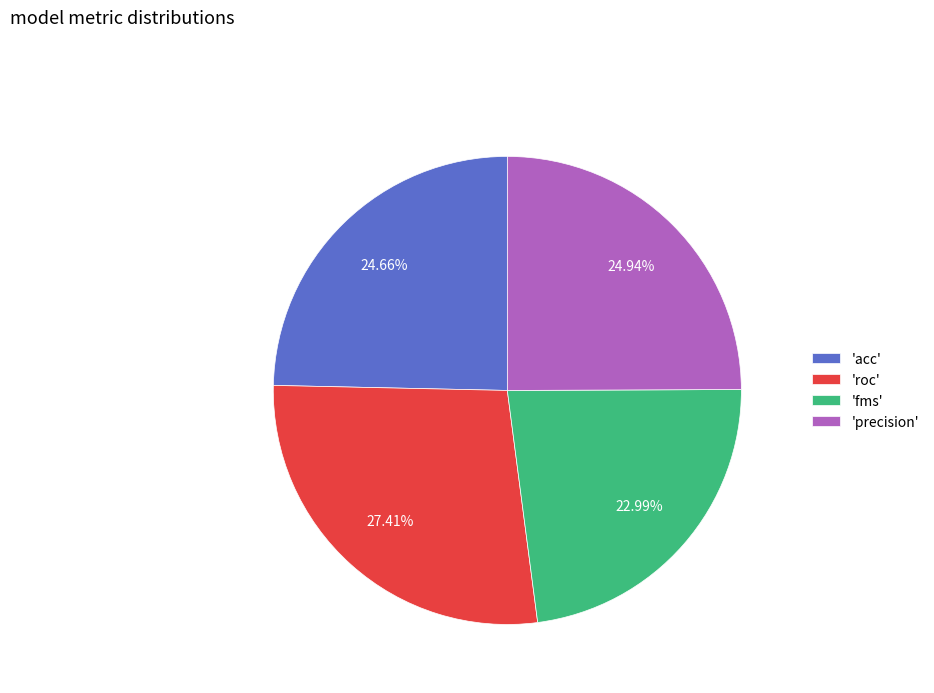

To the nearest percent, what is the average slice percentage?

25%